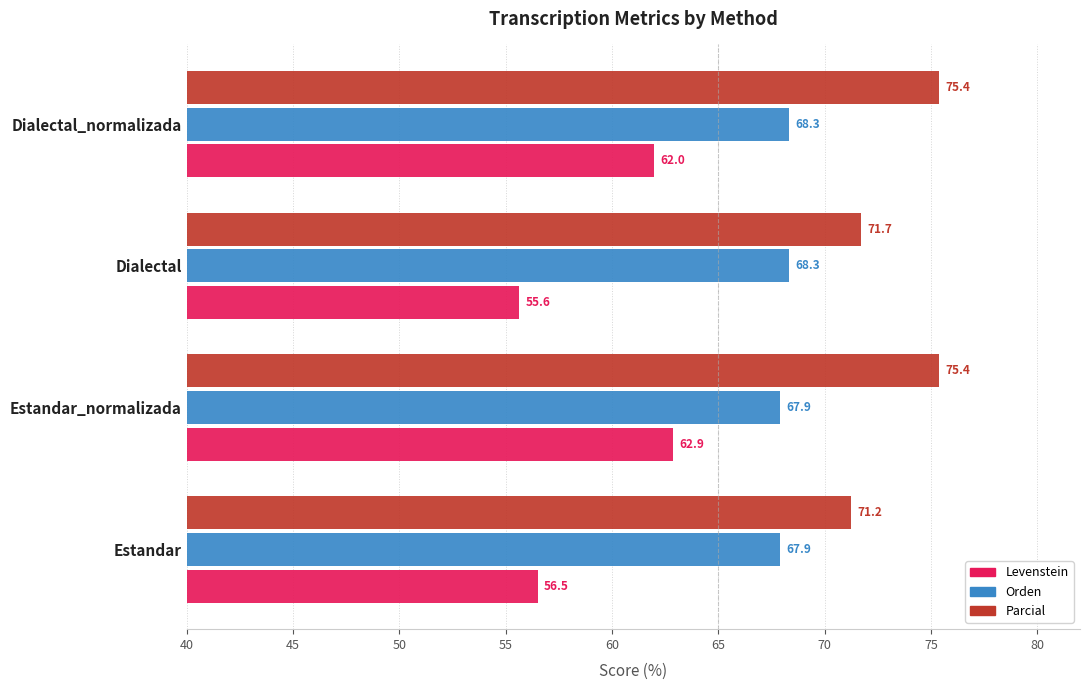

Where is Parcial nearest to the value 73?

Dialectal